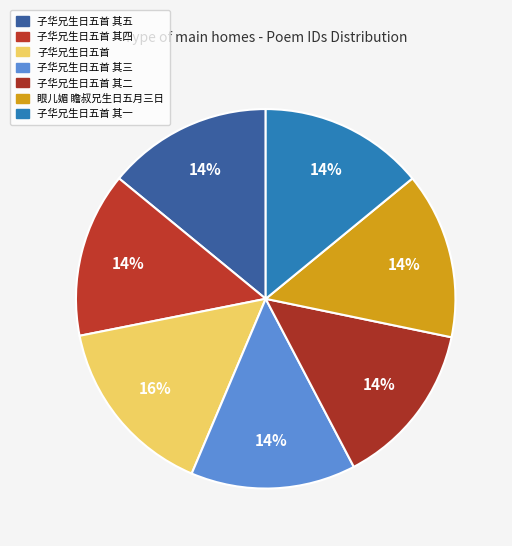

Does 子华兄生日五首 其一 account for over 50% of the chart?

No